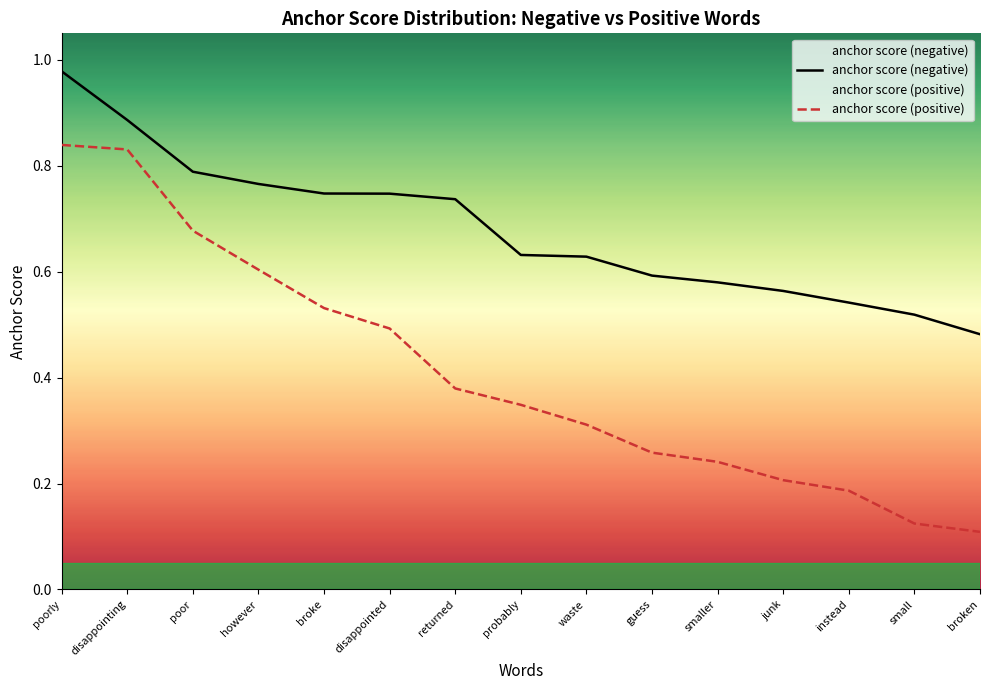

Between instead and disappointed, which is larger?

disappointed